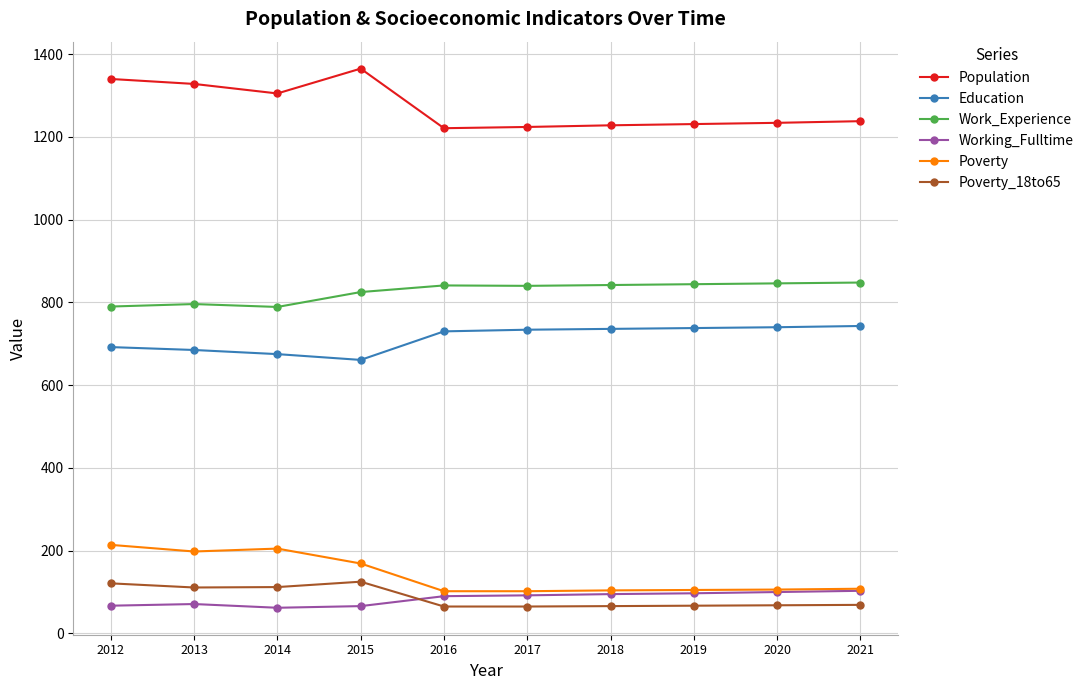

True or false: Poverty_18to65 and Work_Experience intersect in this chart.

False